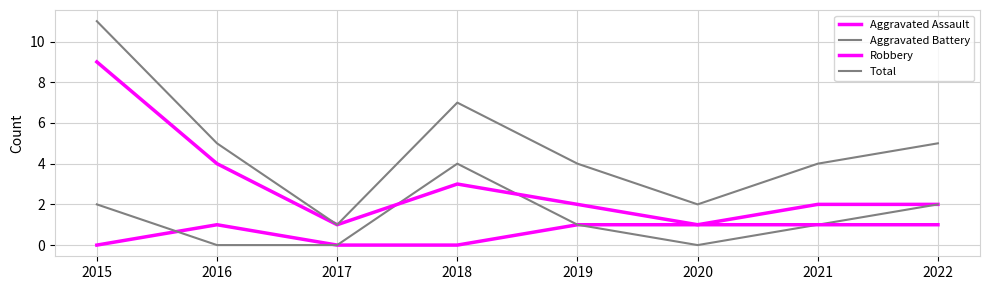

At which label does Aggravated Assault reach its minimum?

2015